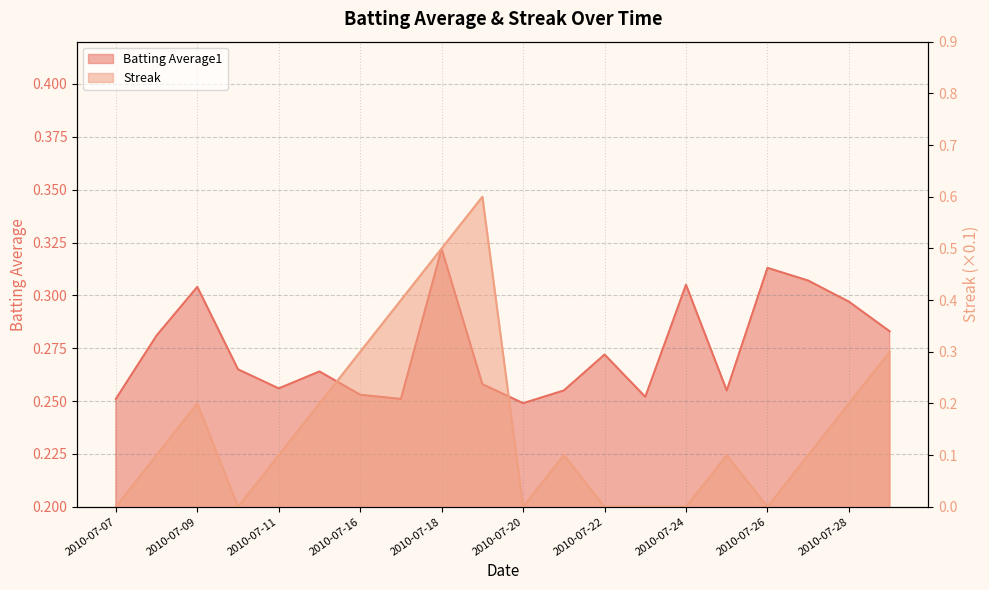

What is the difference between the highest and lowest values at 2010-07-07?

0.3